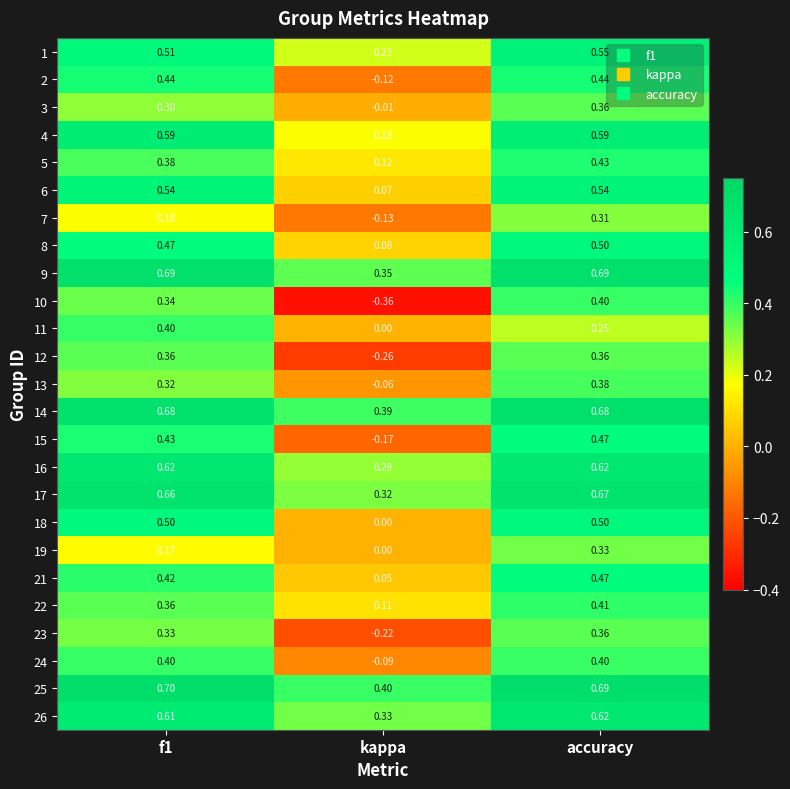

At which category is the sum across all series the highest?

accuracy